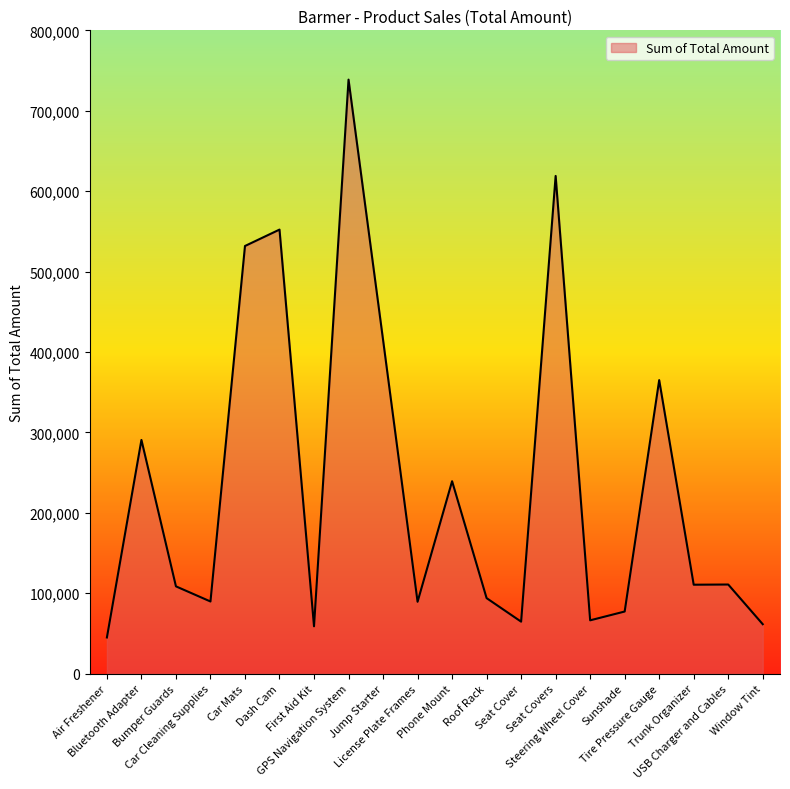

What is the difference between the maximum and minimum values?

693732